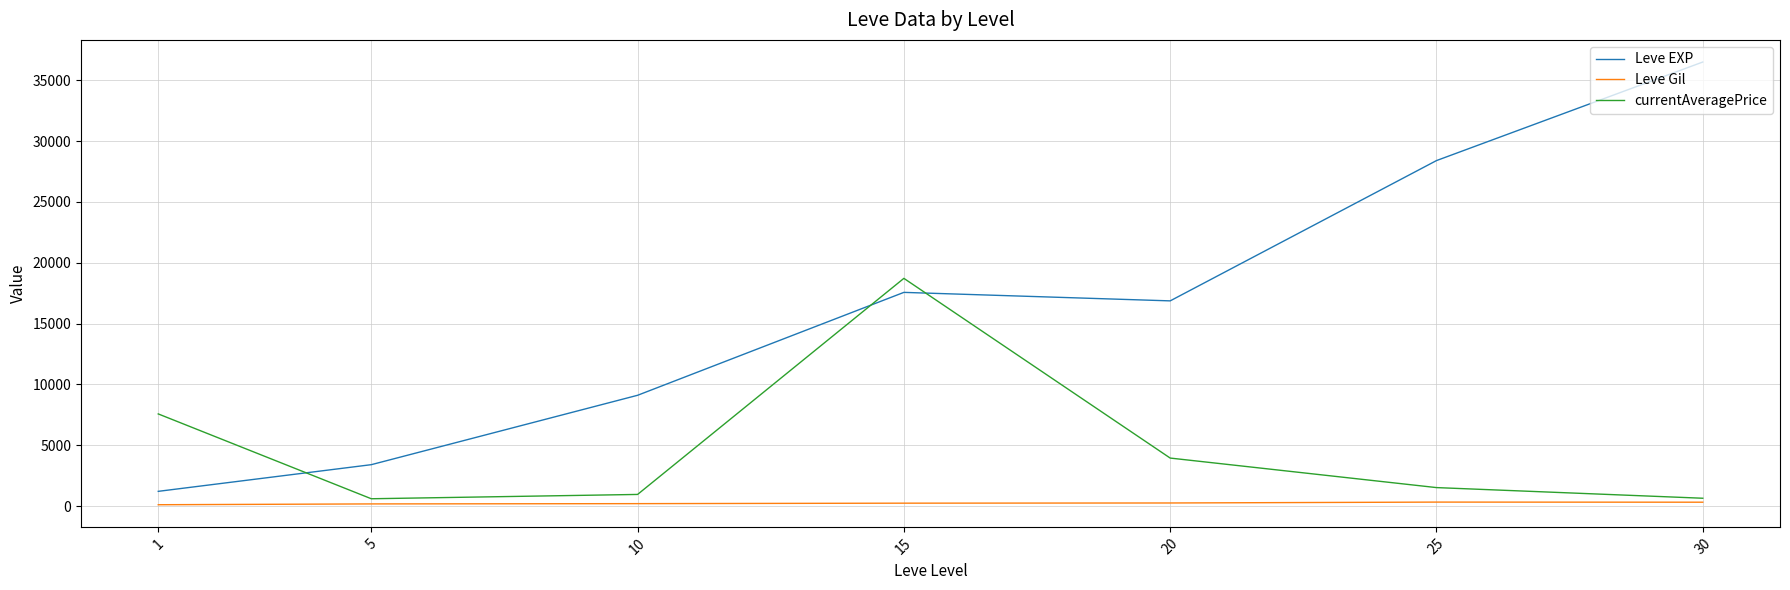

Which series has the largest range (max minus min)?

Leve EXP